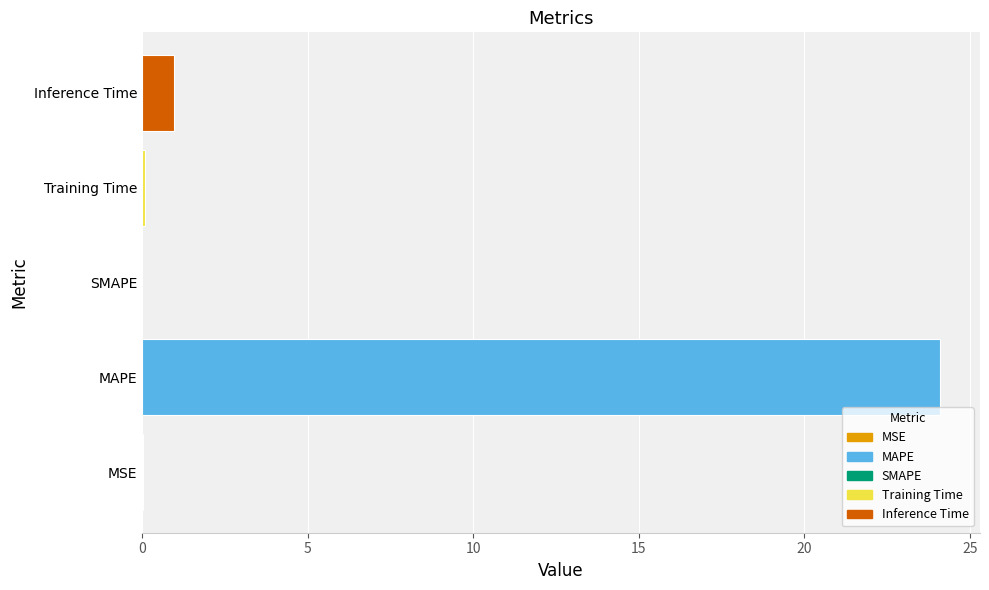

Count the number of data series in this chart.

1